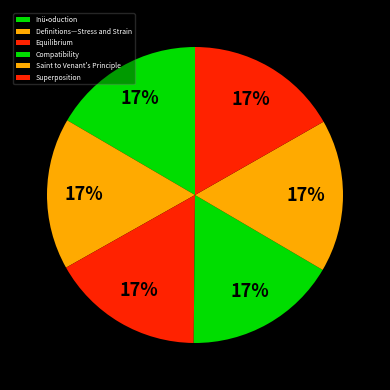

Approximately how many times larger is the value at Inü•oduction compared to Definitions—Stress and Strain?

1.0